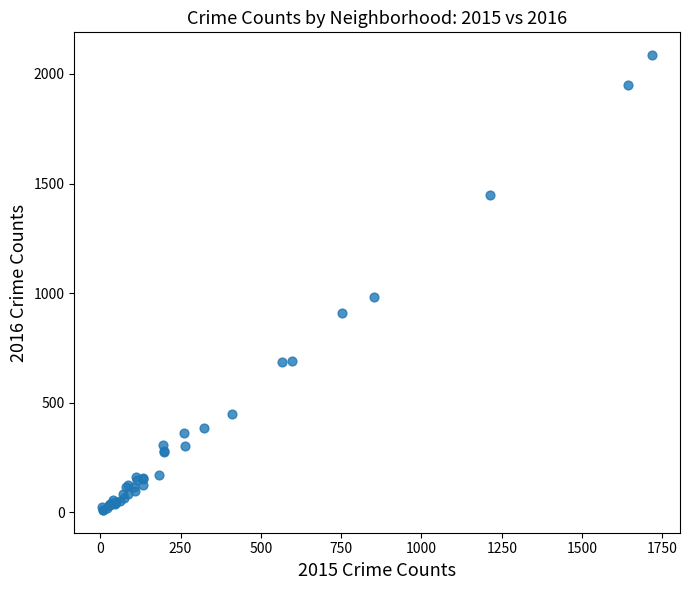

What Y value in the scatter plot is closest to 1048?

983